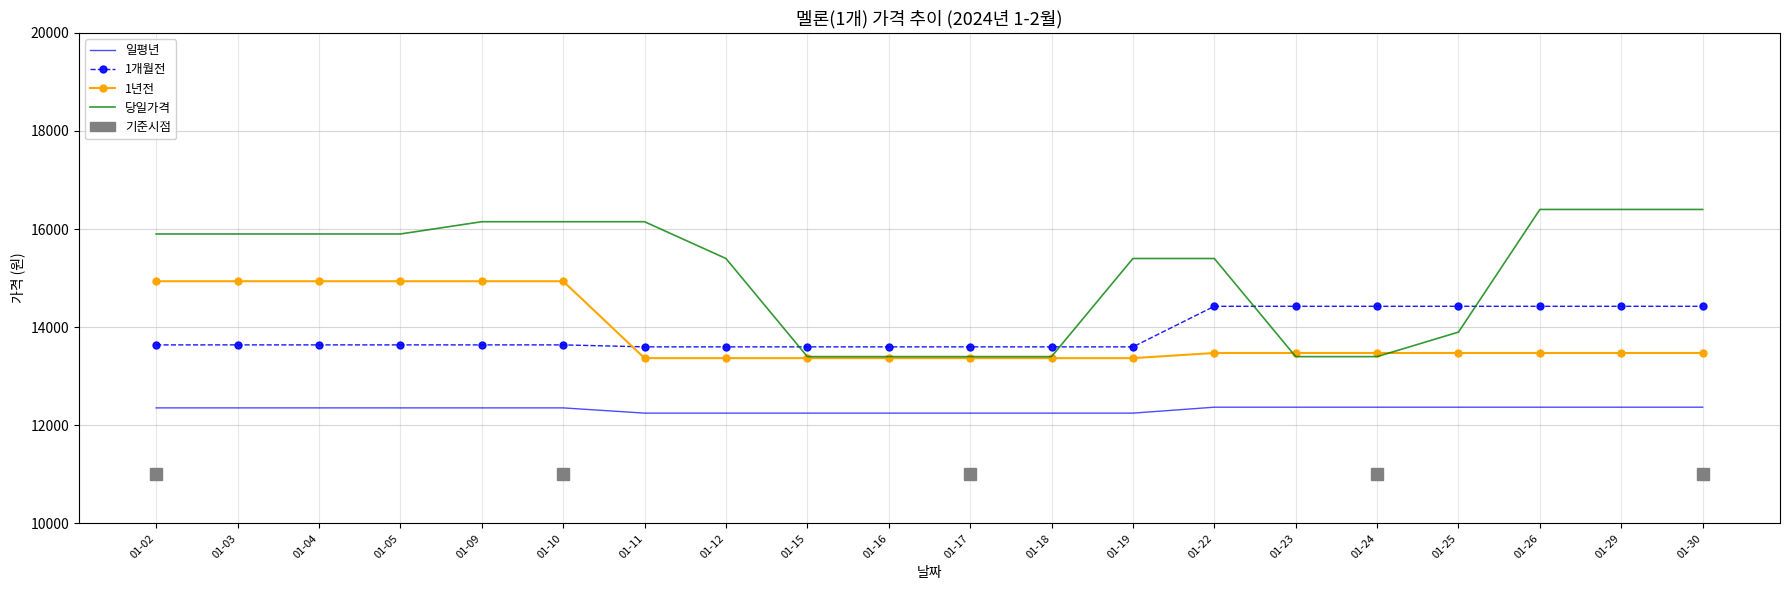

Rank the series at 01-30 from lowest to highest value.

일평년, 1년전, 1개월전, 당일가격